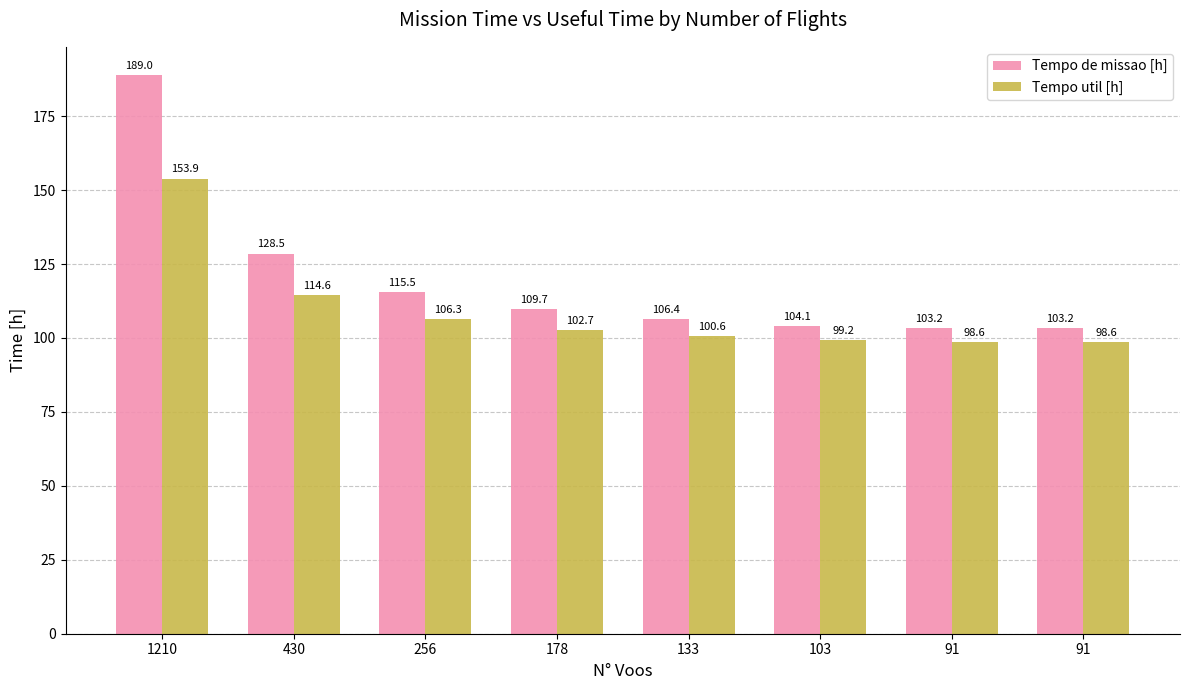

Does the chart contain any negative values?

No